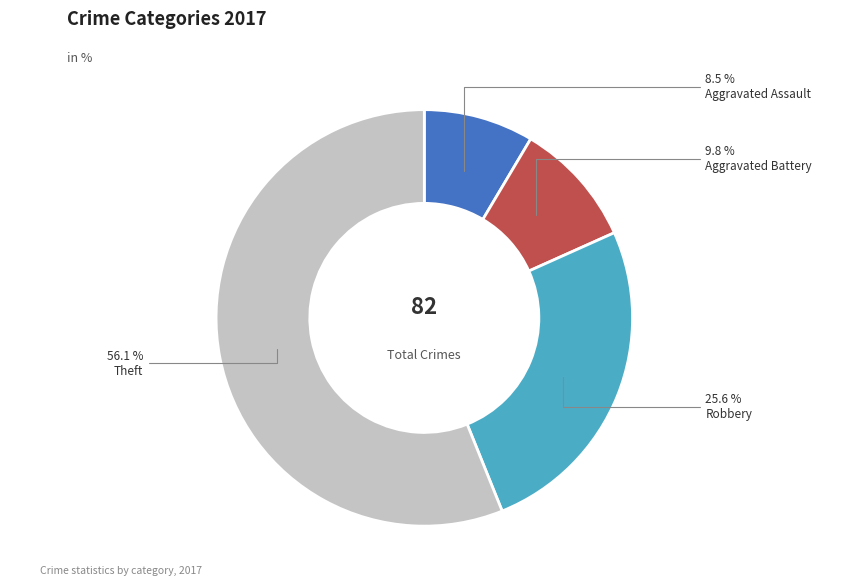

Rank the categories by value from lowest to highest.

Aggravated Assault, Aggravated Battery, Robbery, Theft